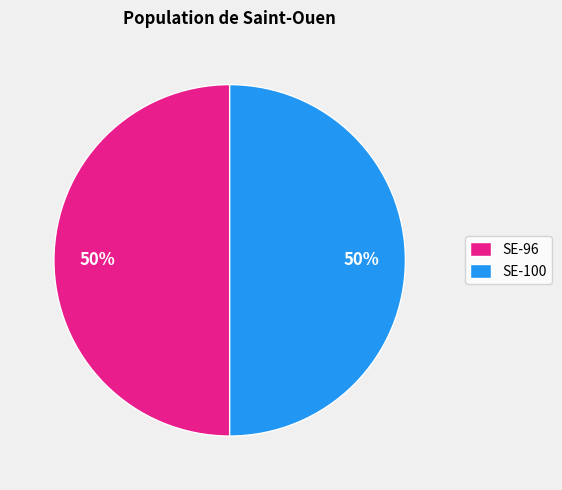

Combined, do SE-96 and SE-100 account for over 50%?

Yes